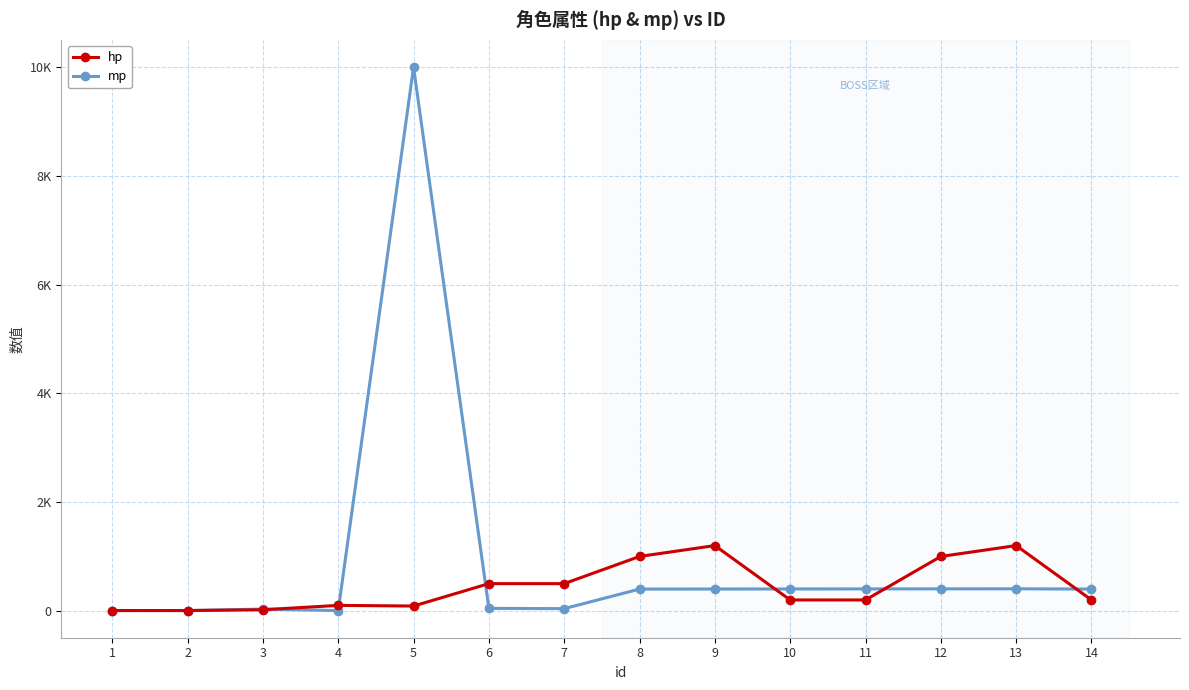

Which category has the highest value in the mp series?

5